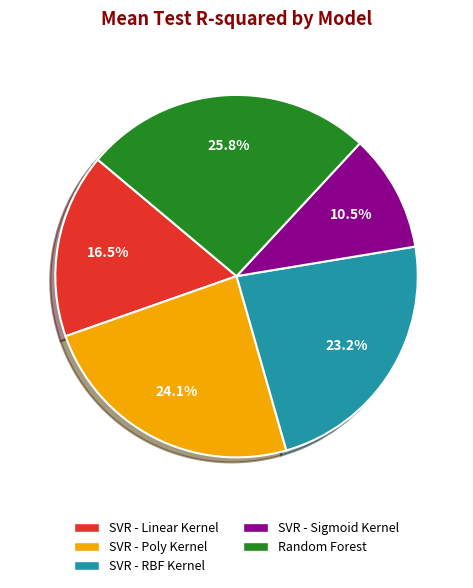

The SVR - RBF Kernel slice represents 23% of the pie. True or false?

True